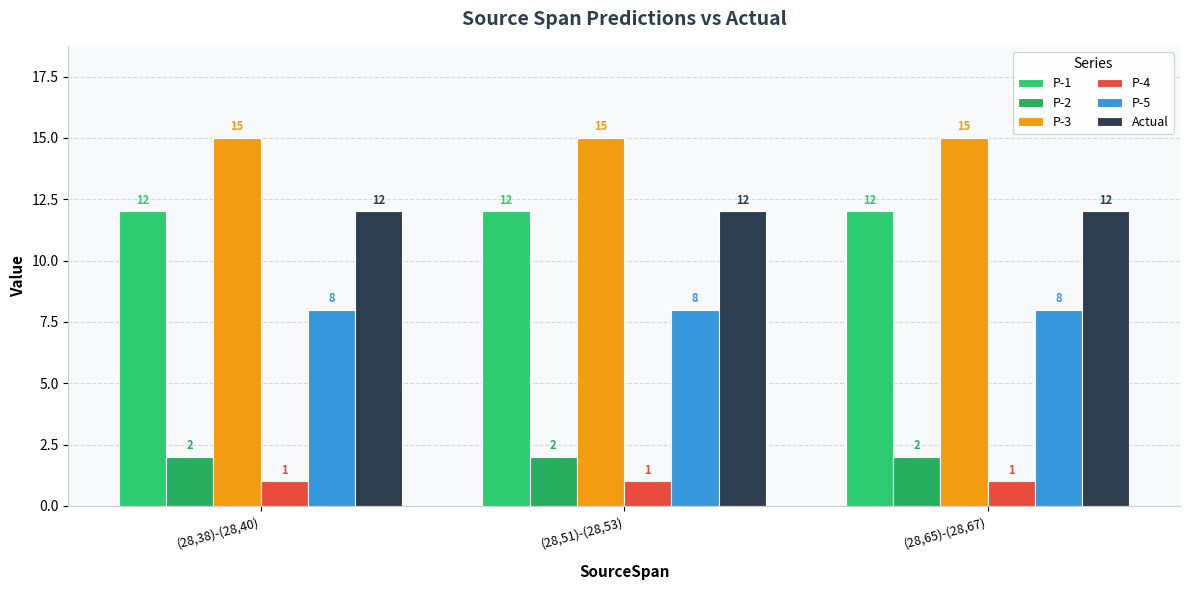

What is the minimum value for P-4?

1